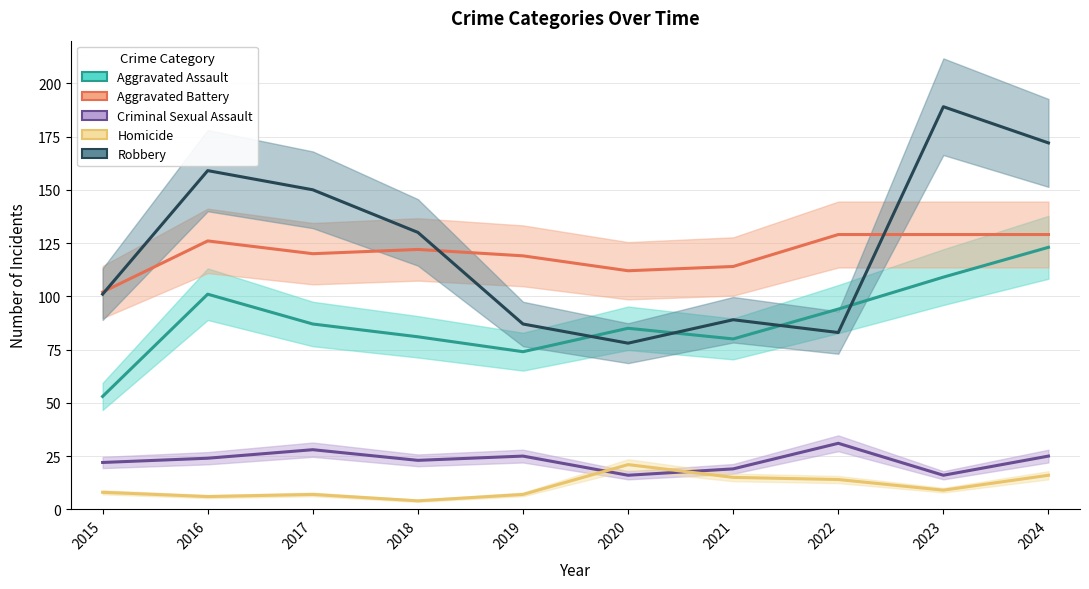

Is it true that Aggravated Assault equals 201 at 2024?

False